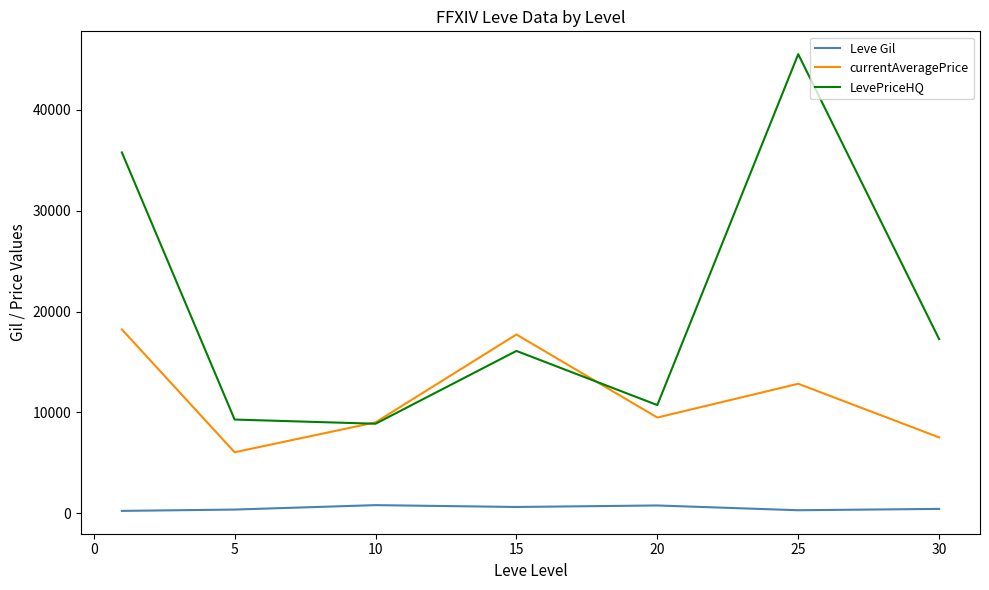

What is the smallest value displayed?

232.5